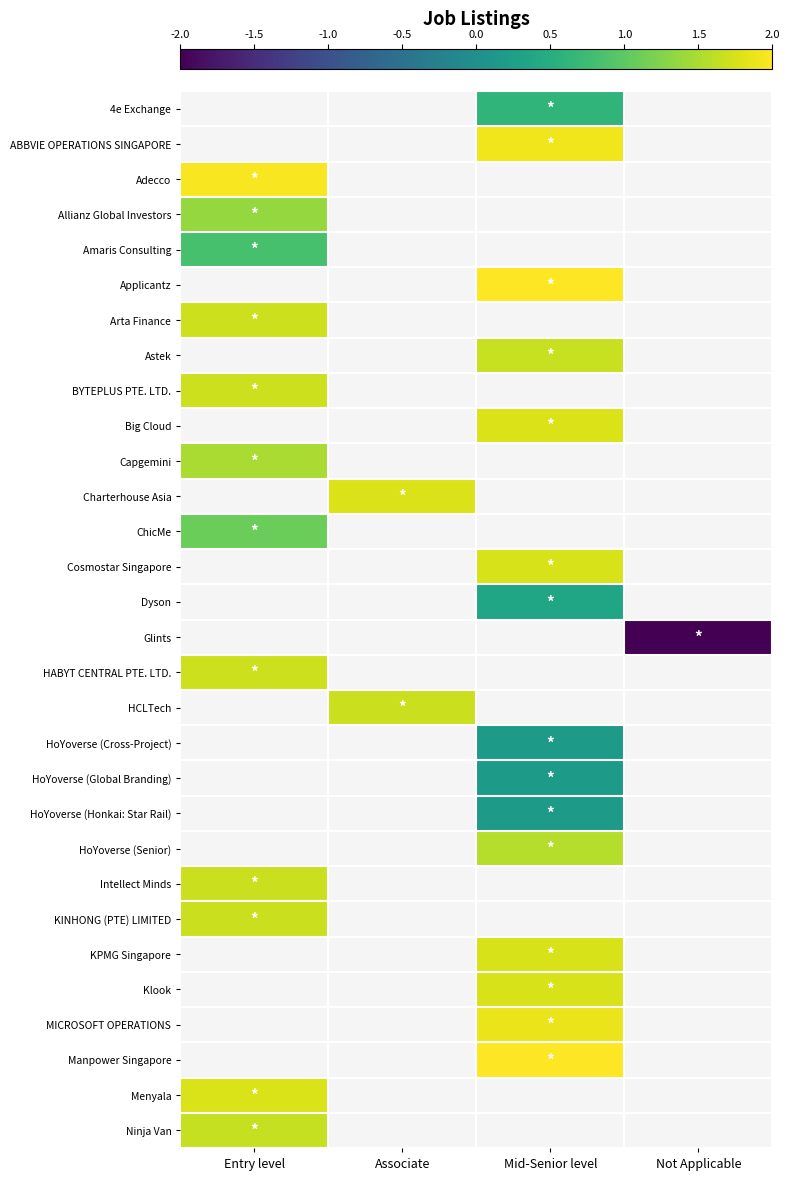

How many positive values does the Dyson series have?

1